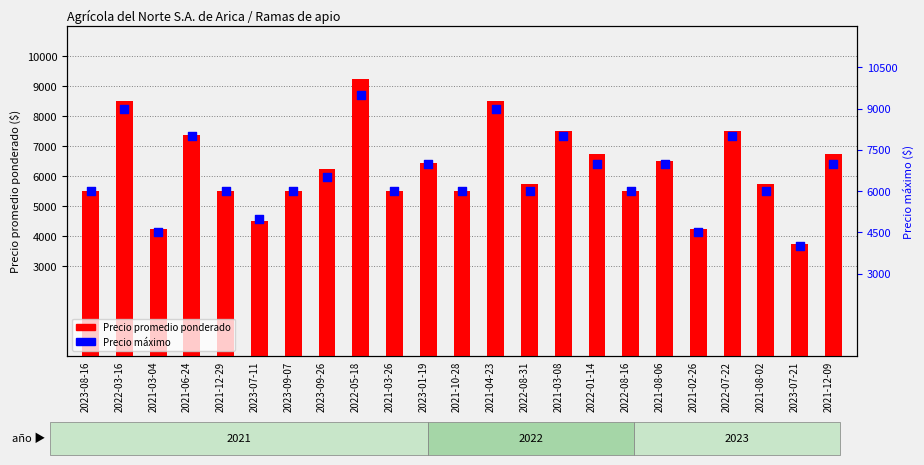

Which series has the largest Y range (max minus min)?

Precio promedio ponderado